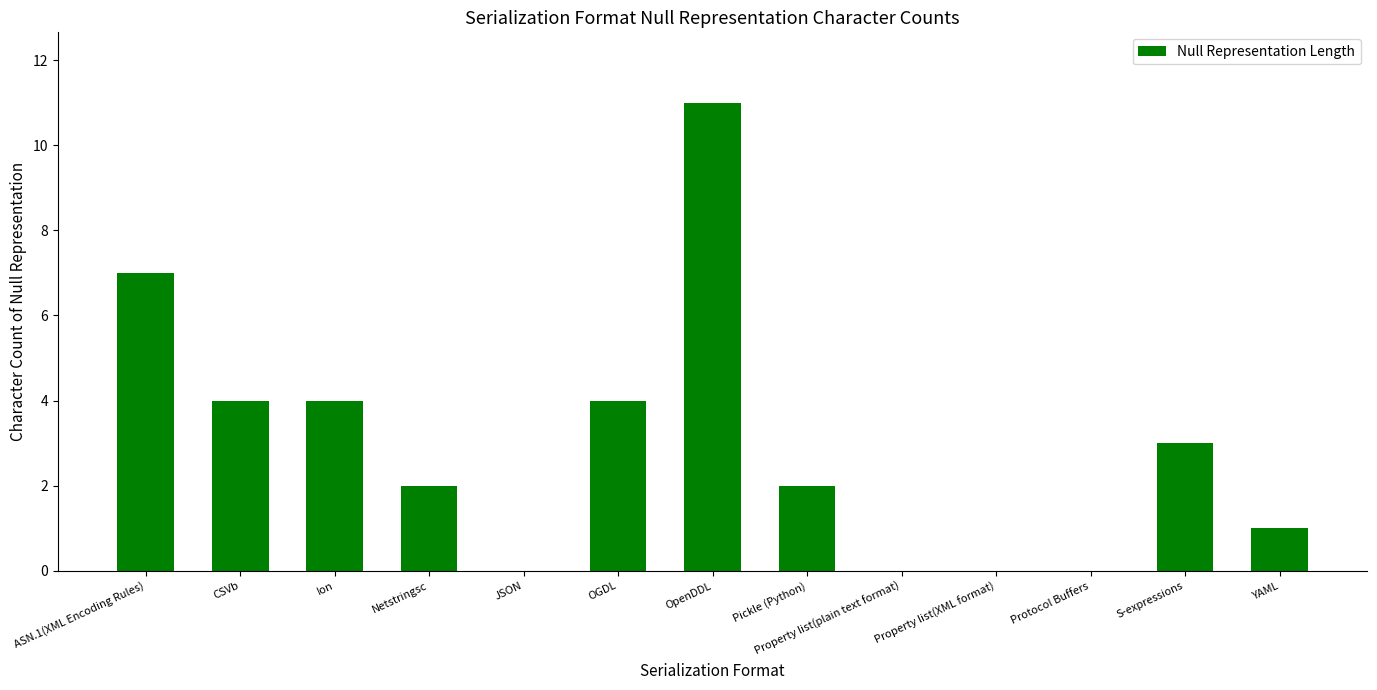

The chart shows a value of 3 at Netstringsc. True or false?

False